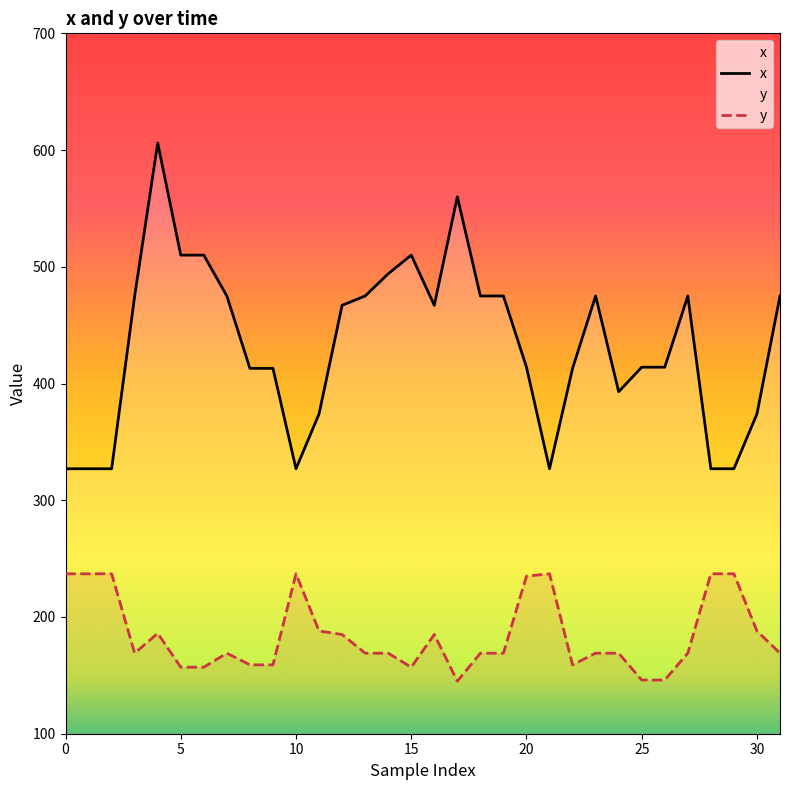

Where is the first local minimum for x?

10